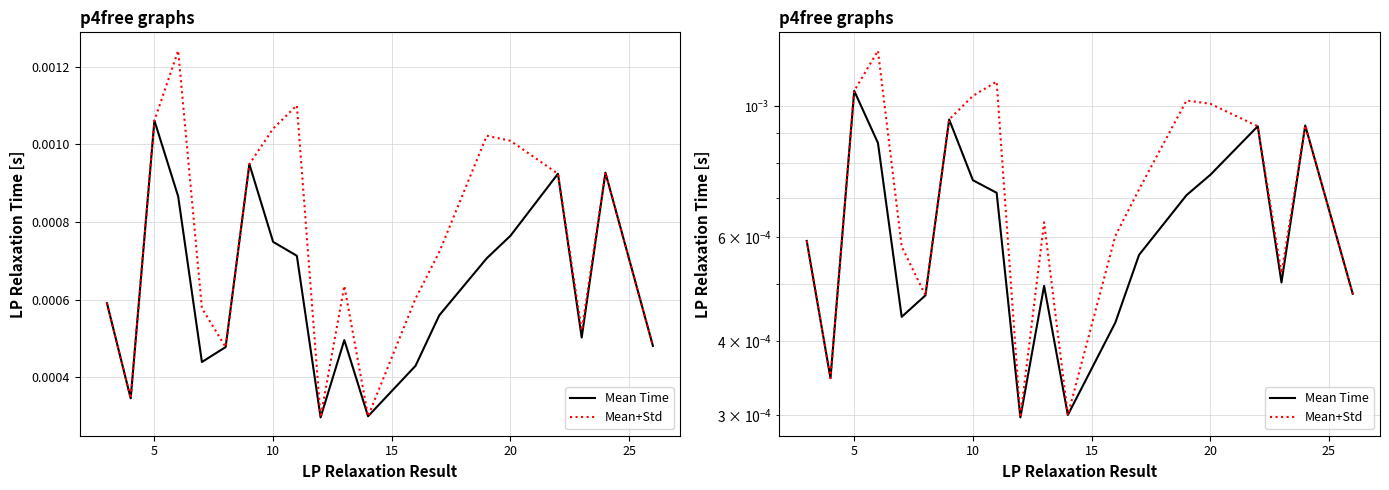

True or false: Mean+Std and Mean Time cross at least once.

False